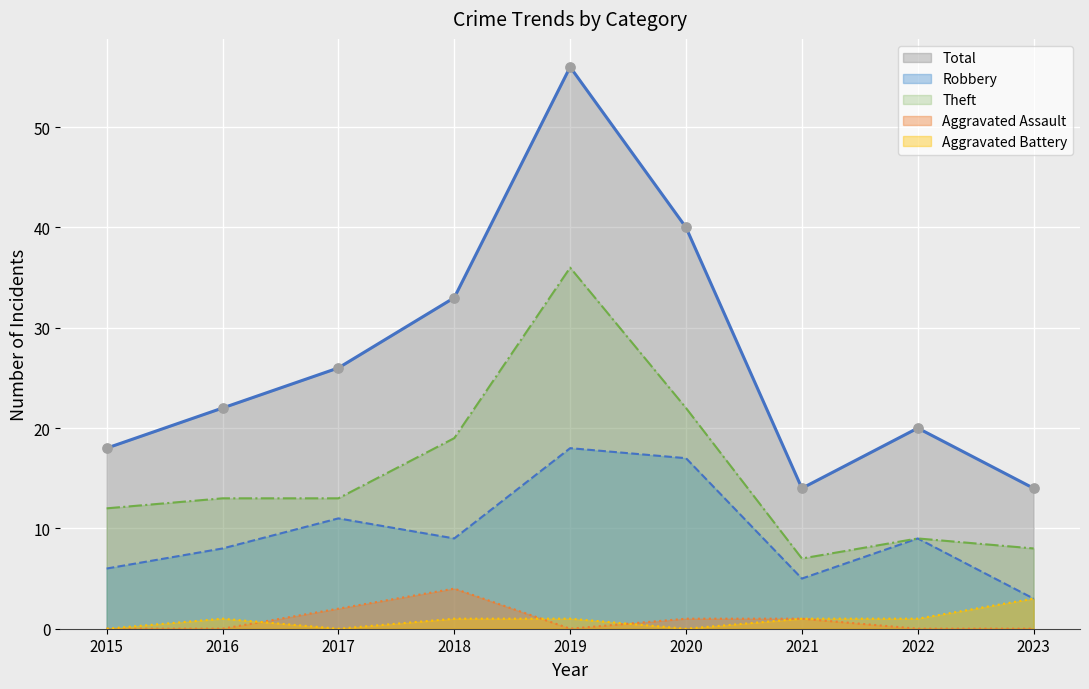

What are all the series names shown in the legend?

Total, Robbery, Theft, Aggravated Assault, Aggravated Battery